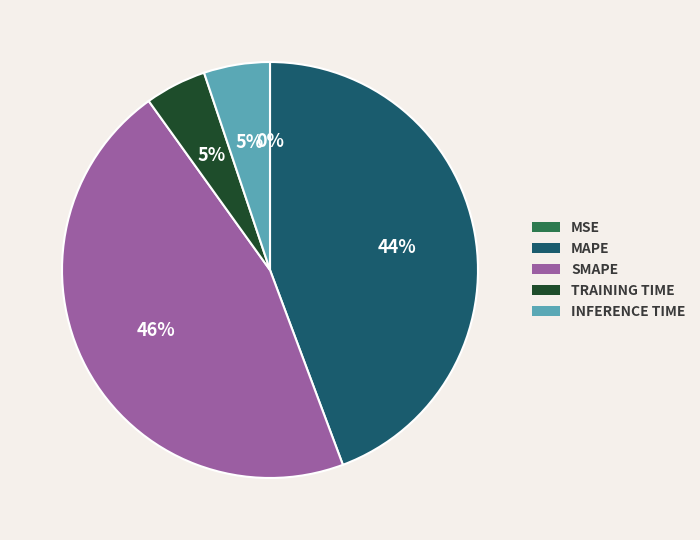

To the nearest percent, what is the average slice percentage?

20%